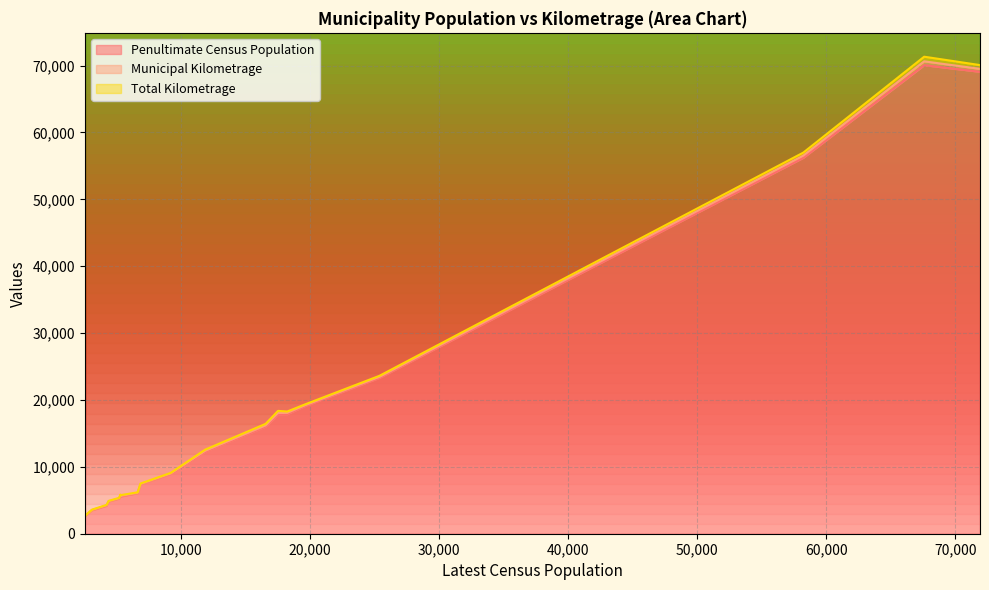

At how many categories does at least one series exceed 36701?

3